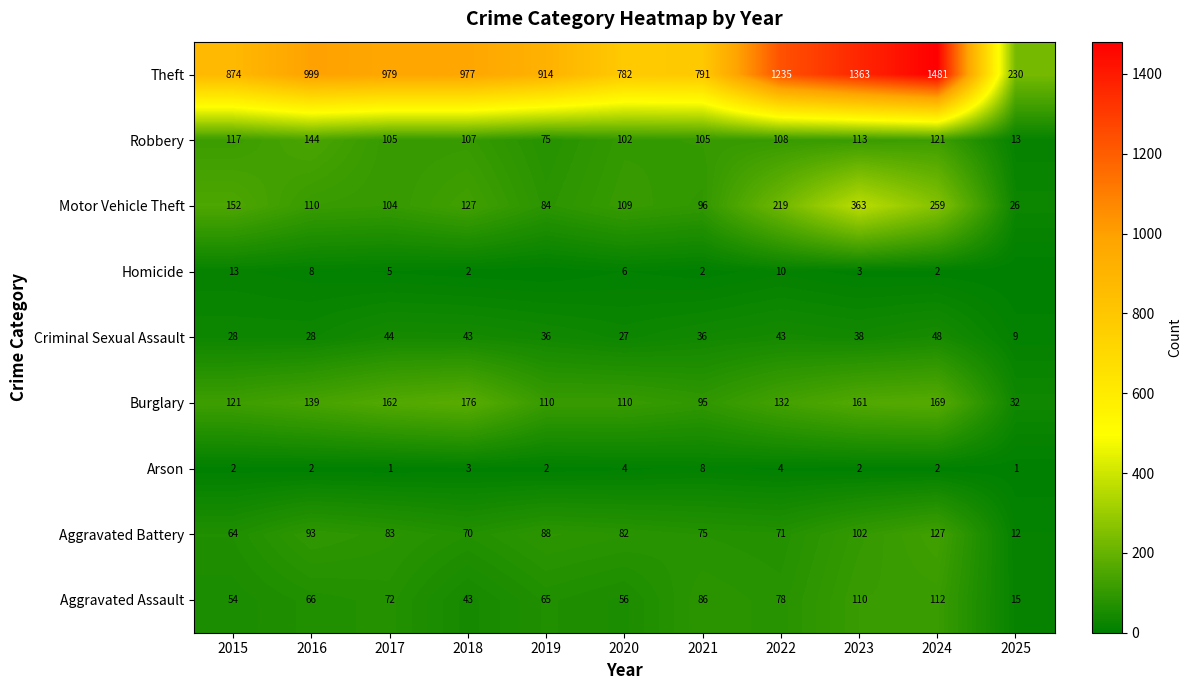

What is the sum of the Motor Vehicle Theft values at 2025 and 2024?

285